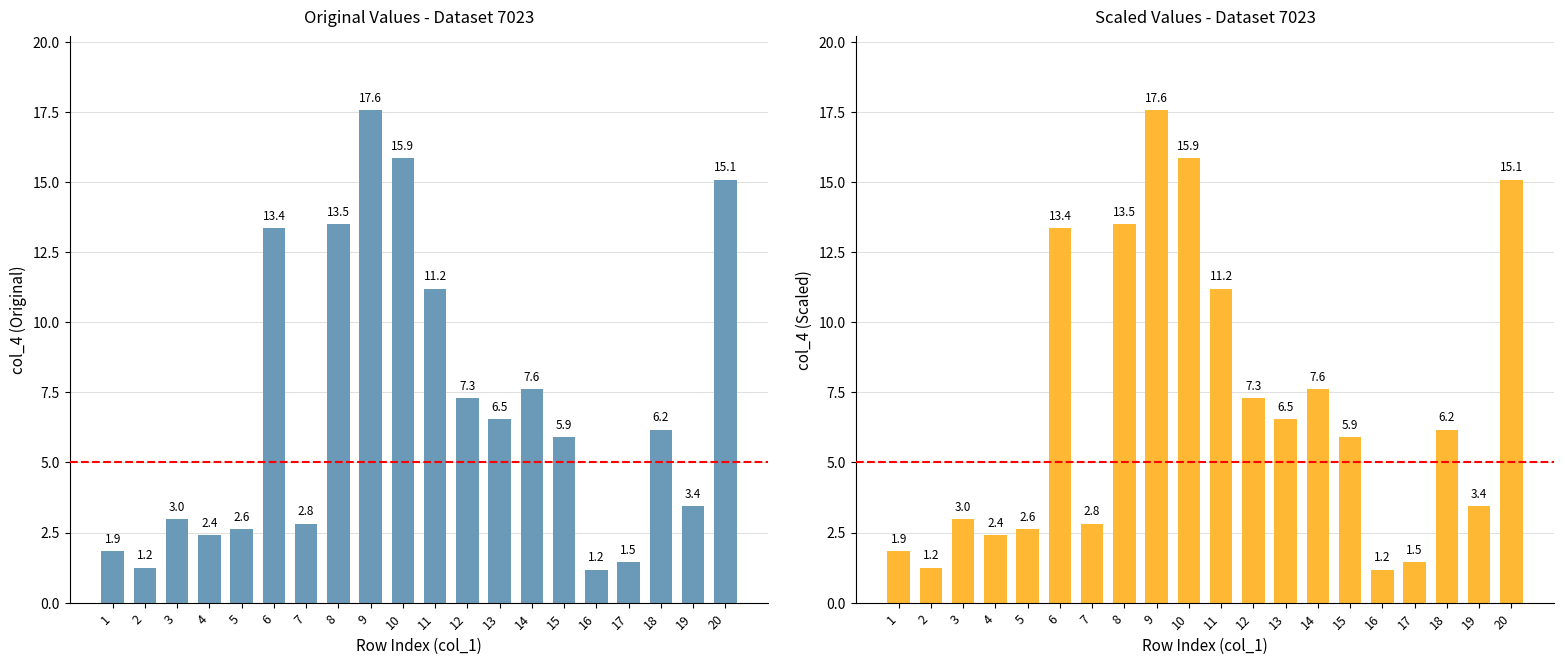

Which label corresponds to the smallest value in the chart?

16